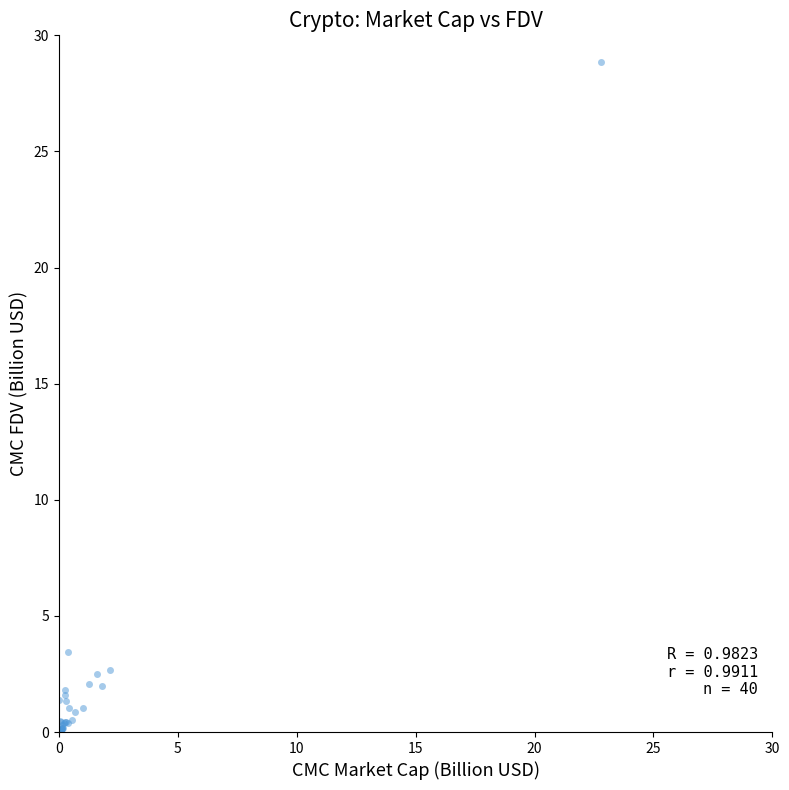

What Y value in the scatter plot is closest to 14?

3.4